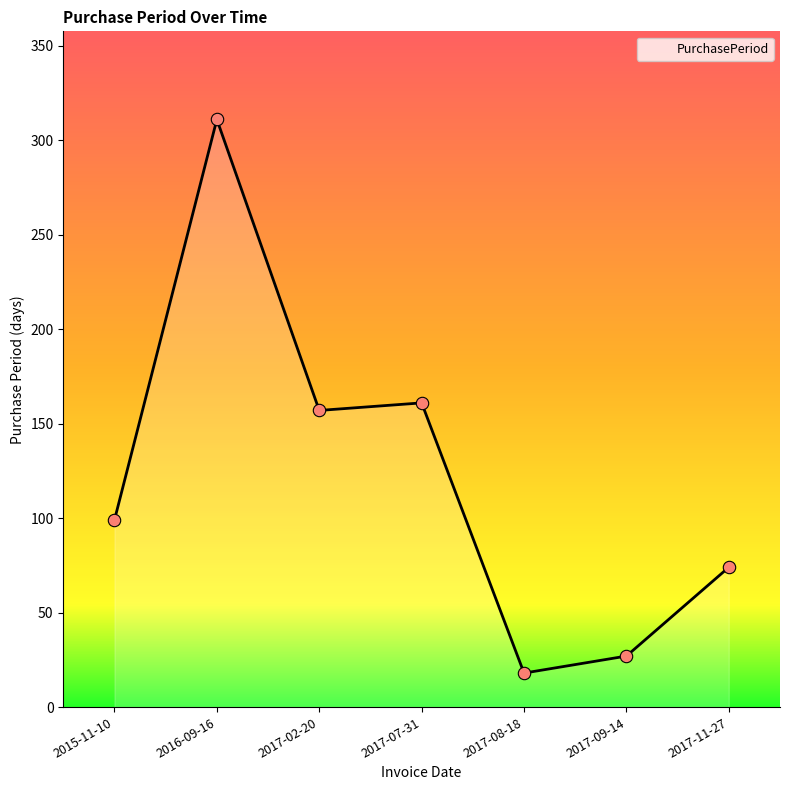

What is the change in value from 2017-02-20 to 2017-11-27?

-83